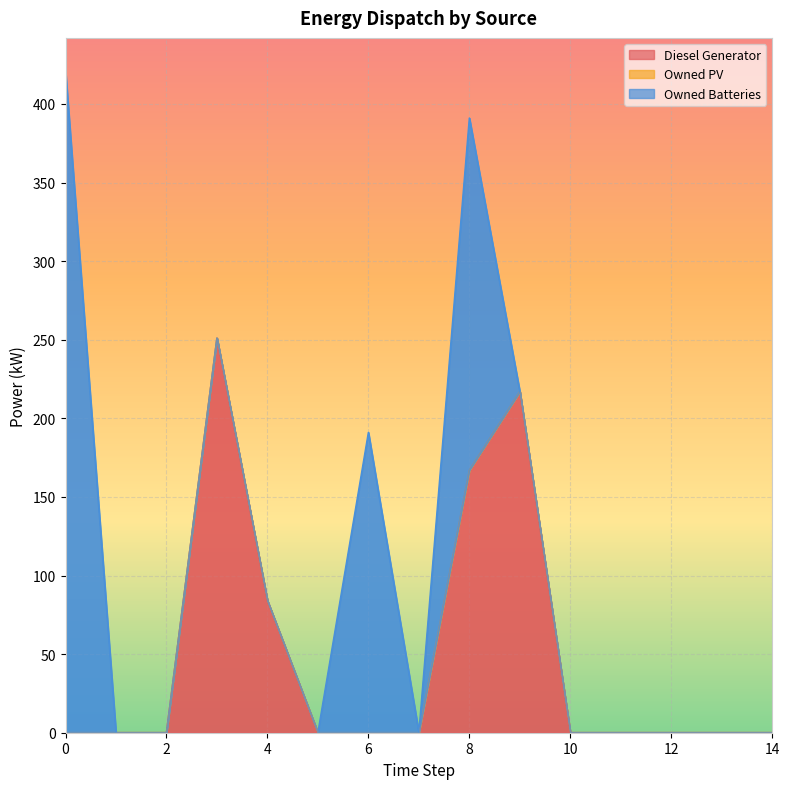

Which series changed the most between 1 and 13?

Diesel Generator